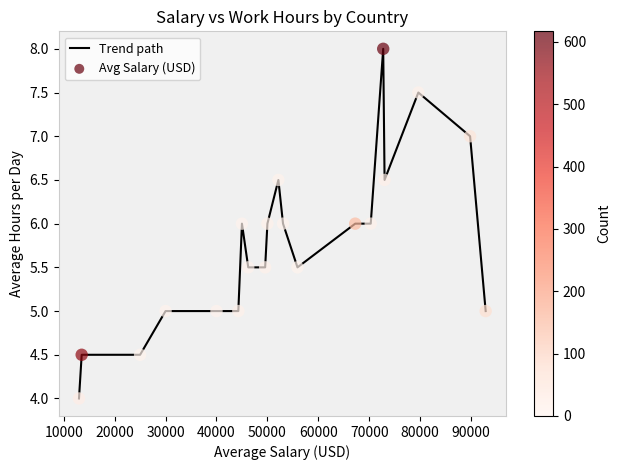

What is the maximum value shown in the chart?

8.0